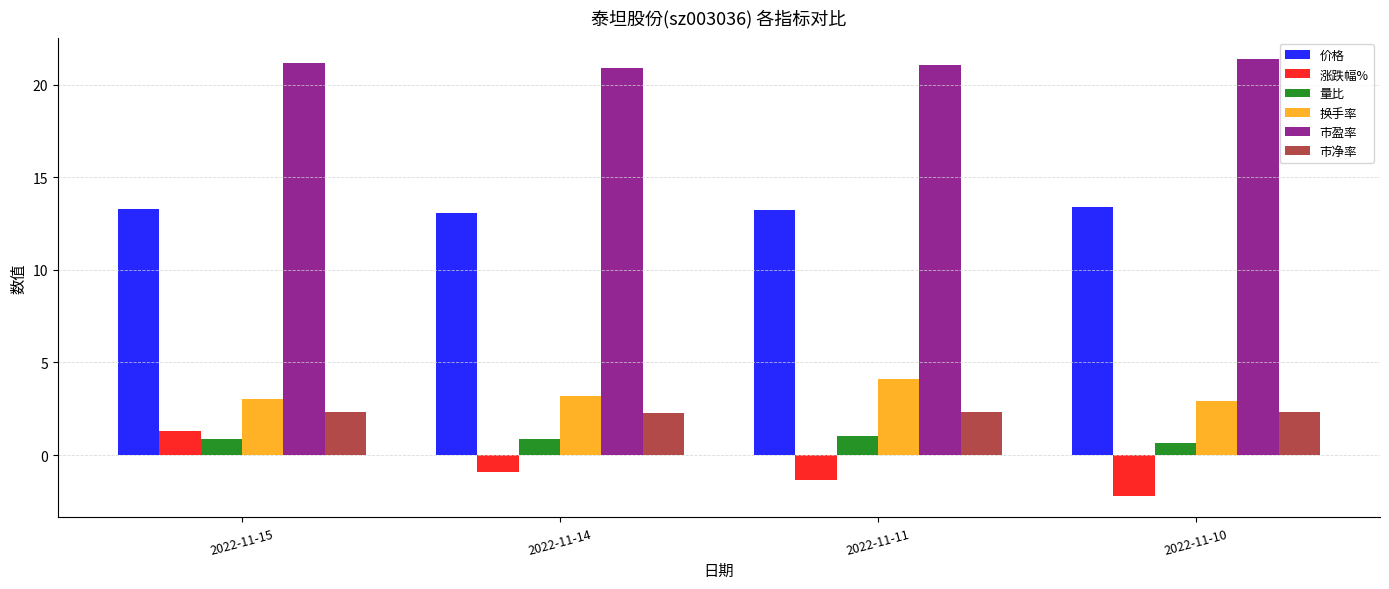

What is the maximum value for 换手率?

4.1